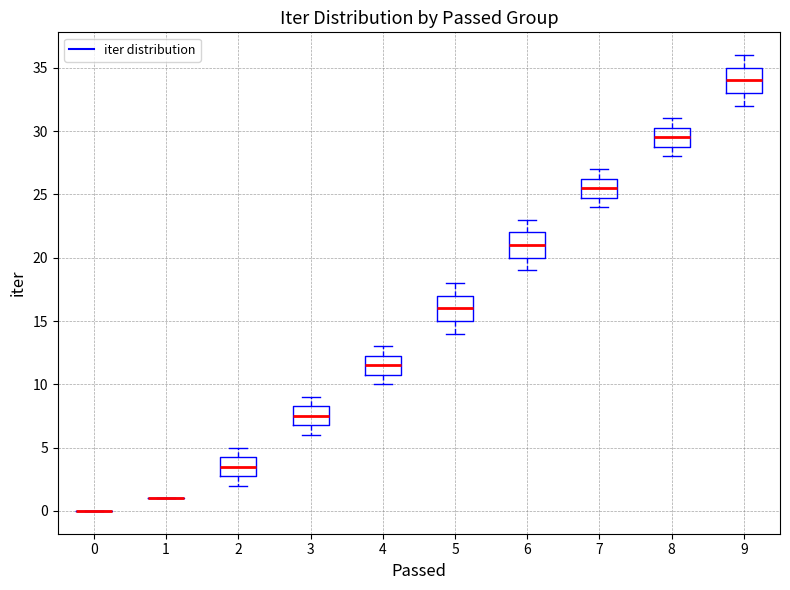

Reading left to right, transcribe this box plot: for each box, give where its median line is, the range the box spans, and where its two whiskers end, as read against the y-axis. The values are not printed on the chart, so give them approximately, as read against the axis.

0: box collapsed to a line at 0.0, whiskers 0.0 to 0.0
1: box collapsed to a line at 1.0, whiskers 1.0 to 1.0
2: median 3.5, box 3.0 to 4.5, whiskers 2.0 to 5.0
3: median 7.5, box 7.0 to 8.5, whiskers 6.0 to 9.0
4: median 11.5, box 11.0 to 12.5, whiskers 10.0 to 13.0
5: median 16.0, box 15.0 to 17.0, whiskers 14.0 to 18.0
6: median 21.0, box 20.0 to 22.0, whiskers 19.0 to 23.0
7: median 25.5, box 25.0 to 26.5, whiskers 24.0 to 27.0
8: median 29.5, box 29.0 to 30.5, whiskers 28.0 to 31.0
9: median 34.0, box 33.0 to 35.0, whiskers 32.0 to 36.0